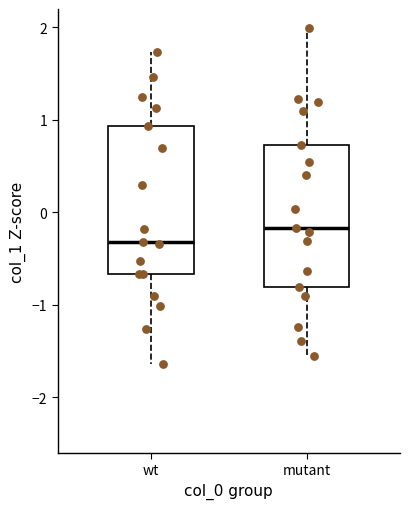

Where does the lower whisker of the box for wt end on the y-axis? The values are not printed on the chart, so give them approximately, as read against the axis.

-1.6